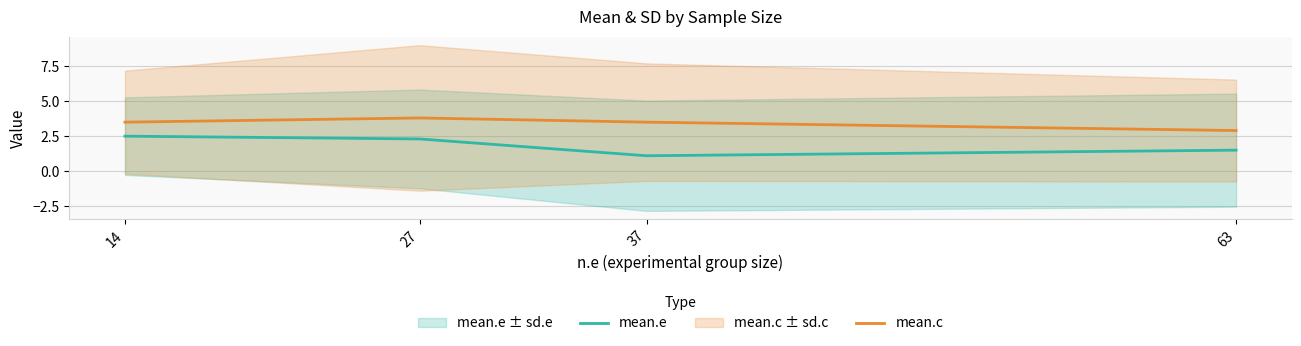

How many values in the mean.e series exceed 2?

2